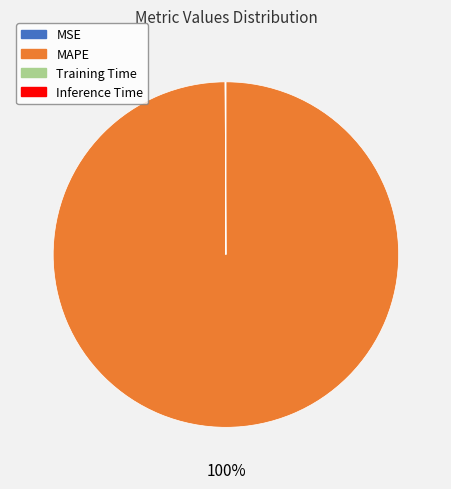

What is the largest slice in the pie chart?

MAPE